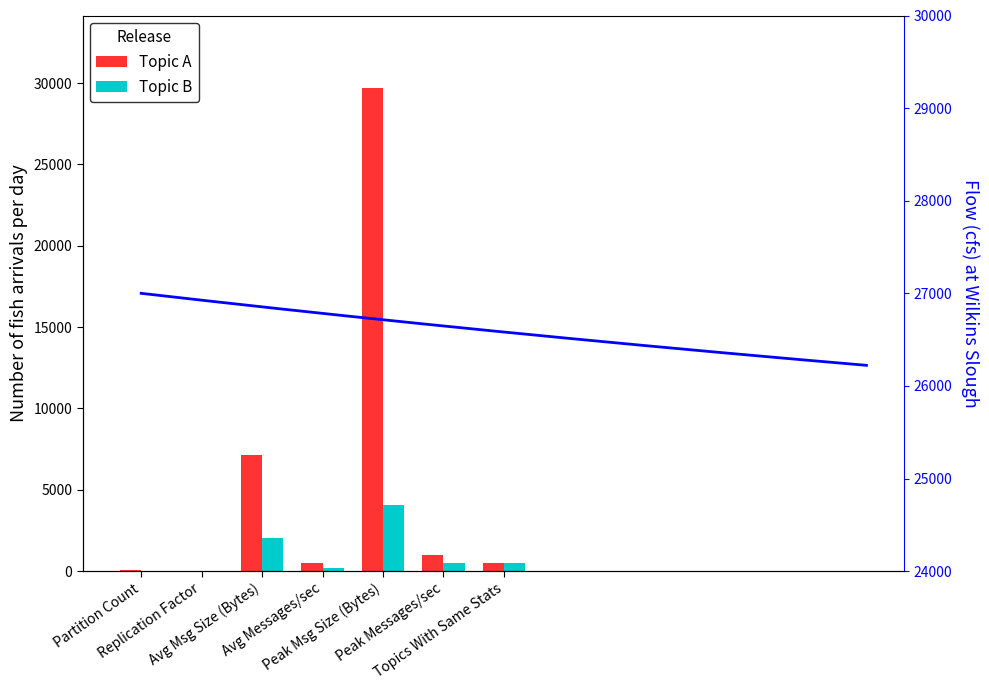

How many bars are there in each group?

2